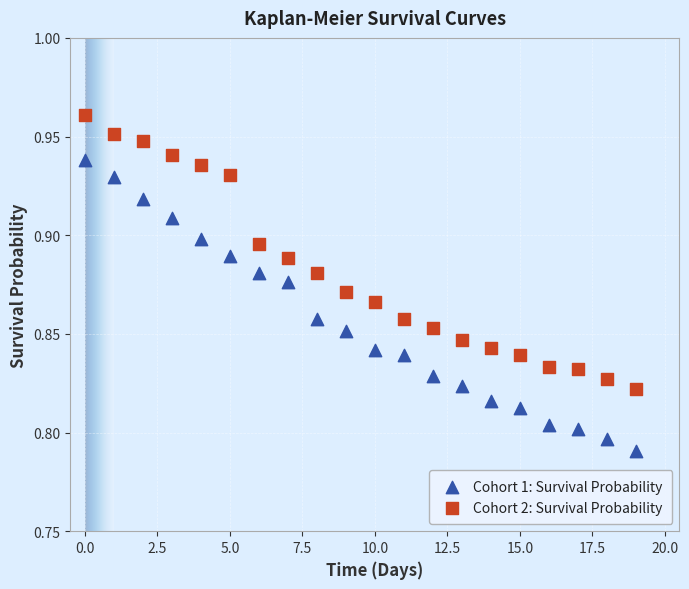

Which series has the widest spread of Y values?

Cohort 1: Survival Probability